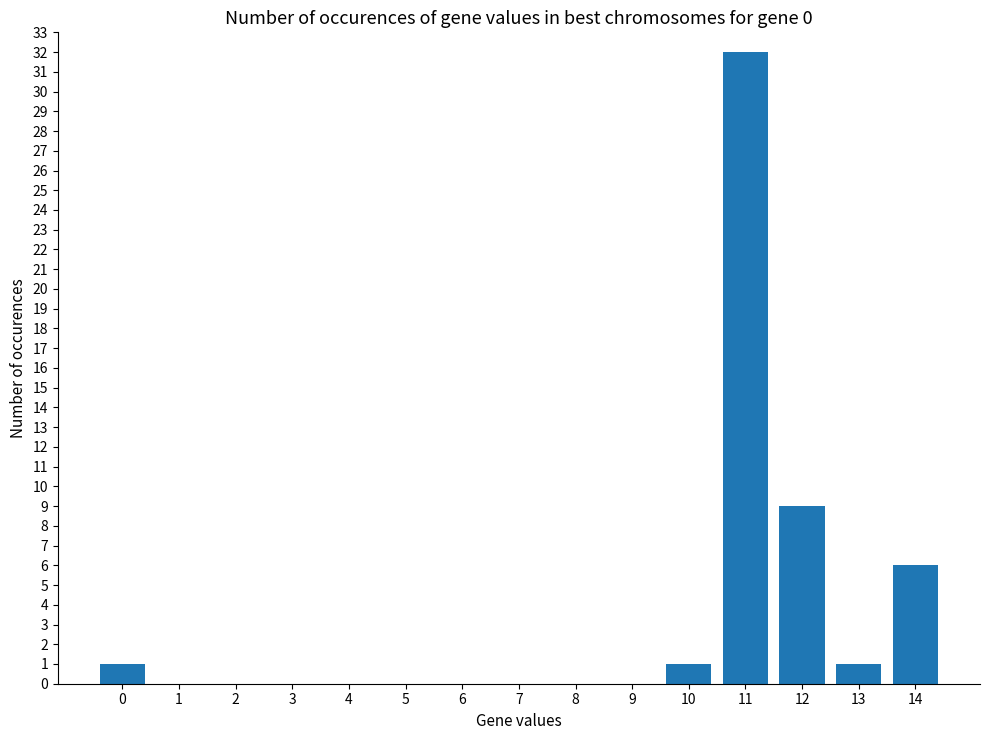

True or false: the data shows 1 at 13.

True